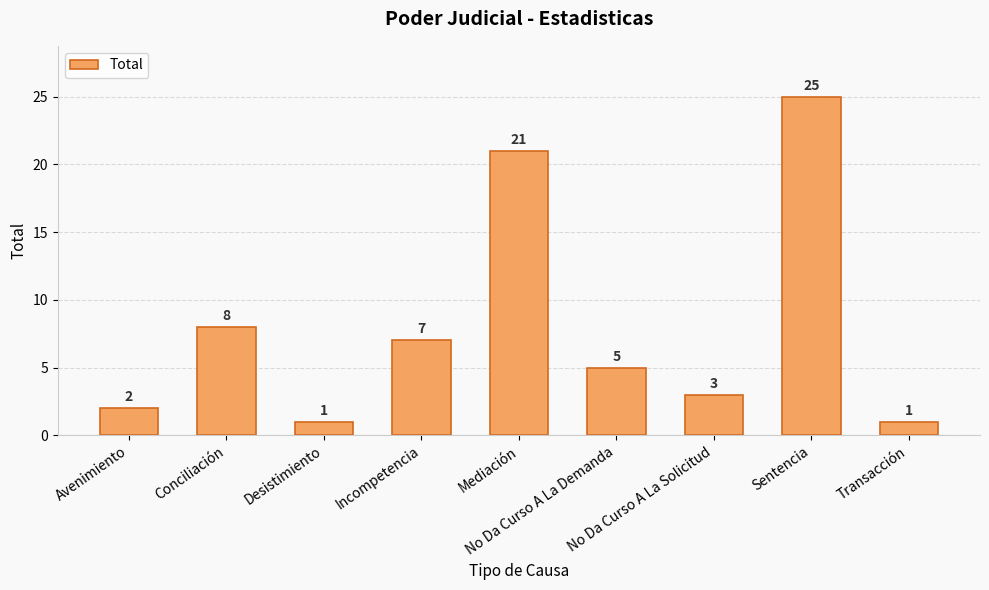

Between Conciliación and No Da Curso A La Demanda, which is larger?

Conciliación